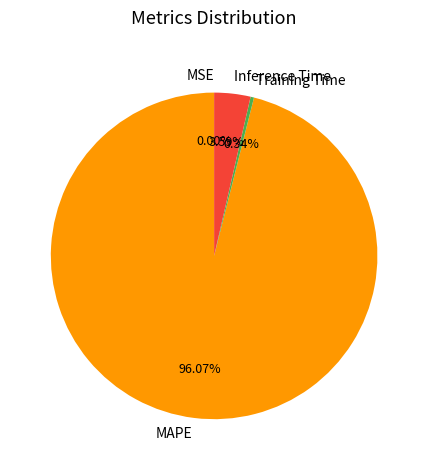

Do MAPE and Inference Time together represent more than half of the pie?

Yes